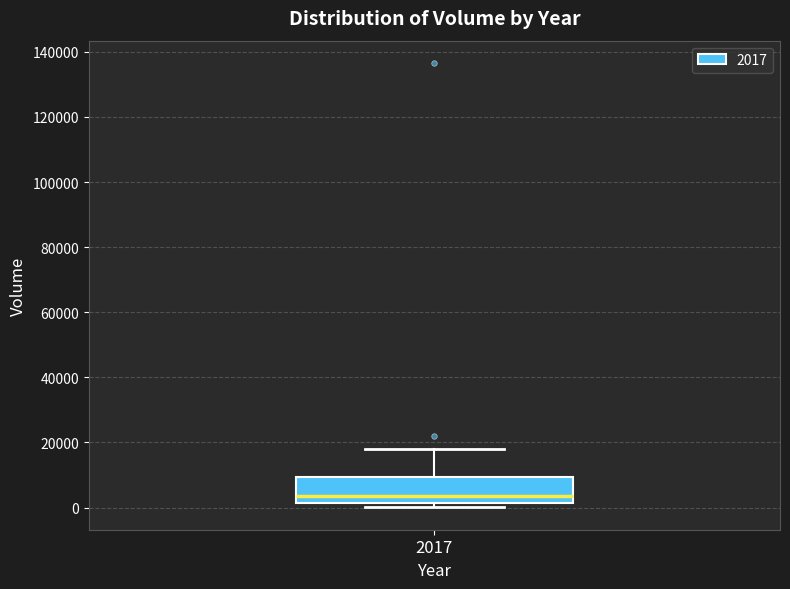

Where is the lower edge of the box at x = 2017 on the y-axis? The values are not printed on the chart, so give them approximately, as read against the axis.

2000